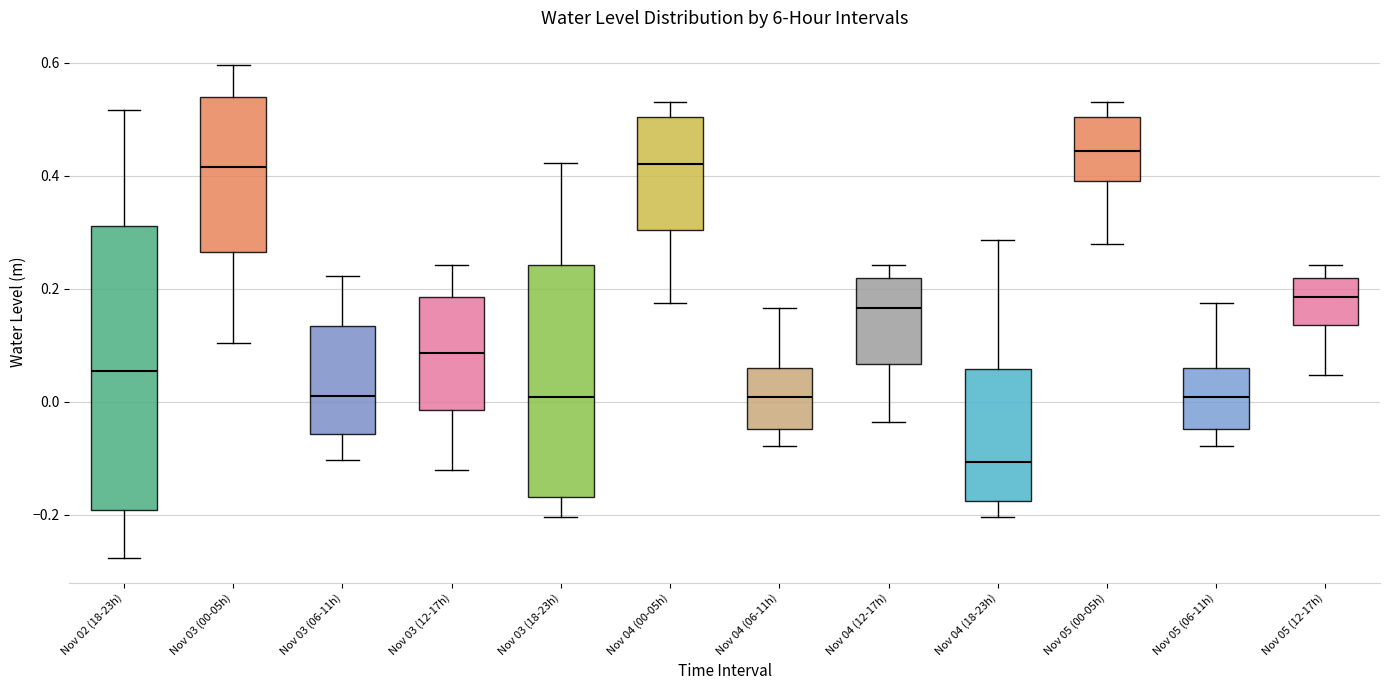

Reading left to right, read every box against the y-axis: the position of its median line, the range the box covers, and the ends of its whiskers. The values are not printed on the chart, so give them approximately, as read against the axis.

Nov 02 (18-23h): median 0.06, box -0.20 to 0.32, whiskers -0.28 to 0.52
Nov 03 (00-05h): median 0.42, box 0.26 to 0.54, whiskers 0.10 to 0.60
Nov 03 (06-11h): median 0.02, box -0.06 to 0.14, whiskers -0.10 to 0.22
Nov 03 (12-17h): median 0.08, box -0.02 to 0.18, whiskers -0.12 to 0.24
Nov 03 (18-23h): median 0.00, box -0.16 to 0.24, whiskers -0.20 to 0.42
Nov 04 (00-05h): median 0.42, box 0.30 to 0.50, whiskers 0.18 to 0.52
Nov 04 (06-11h): median 0.00, box -0.04 to 0.06, whiskers -0.08 to 0.16
Nov 04 (12-17h): median 0.16, box 0.06 to 0.22, whiskers -0.04 to 0.24
Nov 04 (18-23h): median -0.10, box -0.18 to 0.06, whiskers -0.20 to 0.28
Nov 05 (00-05h): median 0.44, box 0.38 to 0.50, whiskers 0.28 to 0.52
Nov 05 (06-11h): median 0.00, box -0.04 to 0.06, whiskers -0.08 to 0.18
Nov 05 (12-17h): median 0.18, box 0.14 to 0.22, whiskers 0.04 to 0.24